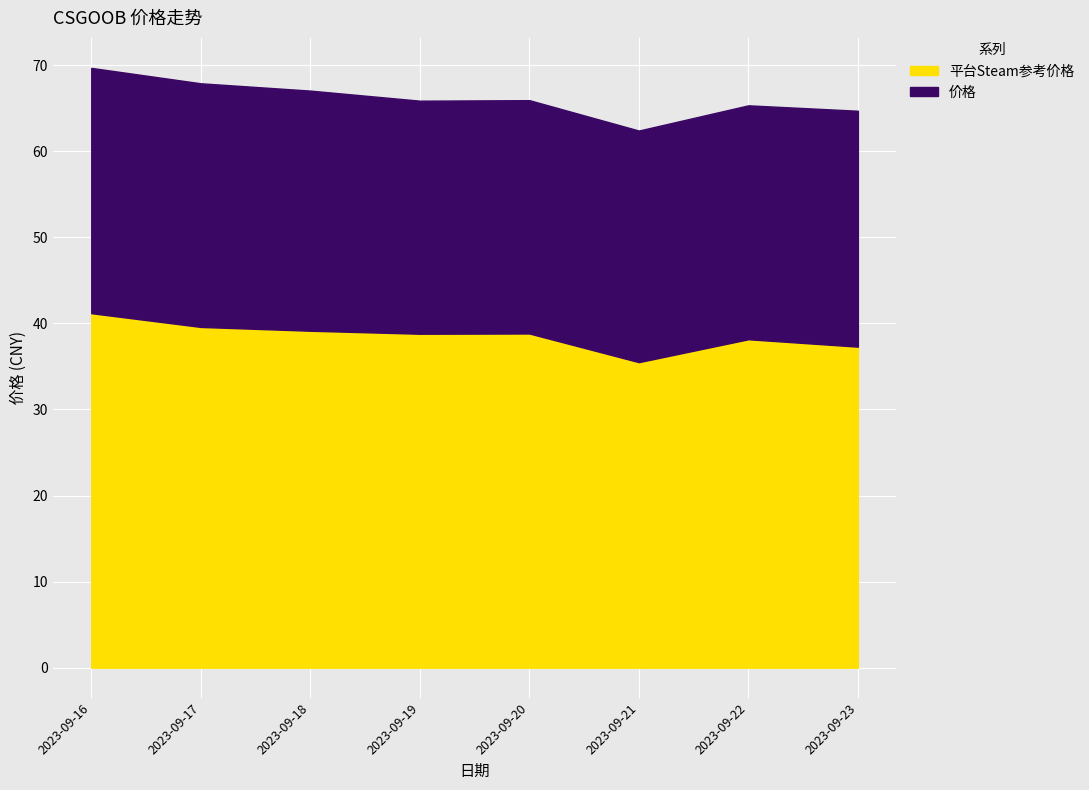

Where is 平台Steam参考价格 nearest to the value 38?

2023-09-22